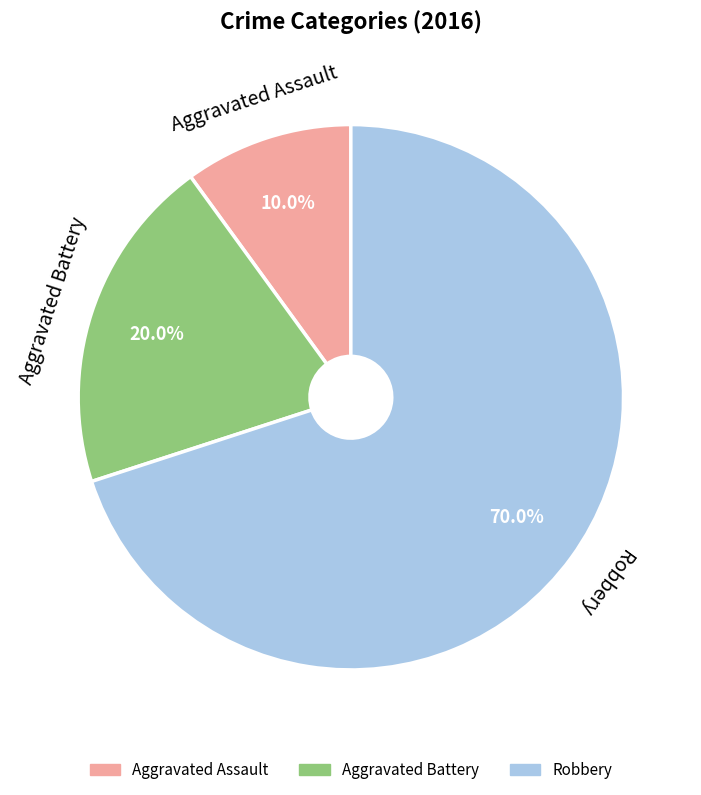

Which slice is the smallest?

Aggravated Assault